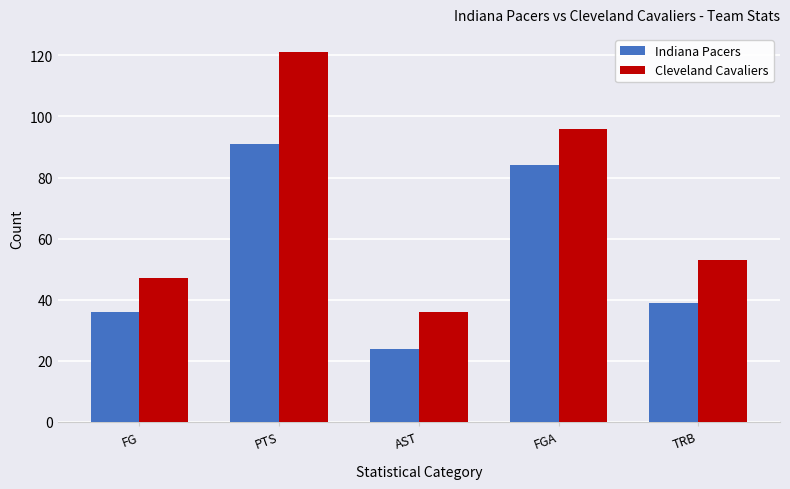

What position from the right is PTS?

4